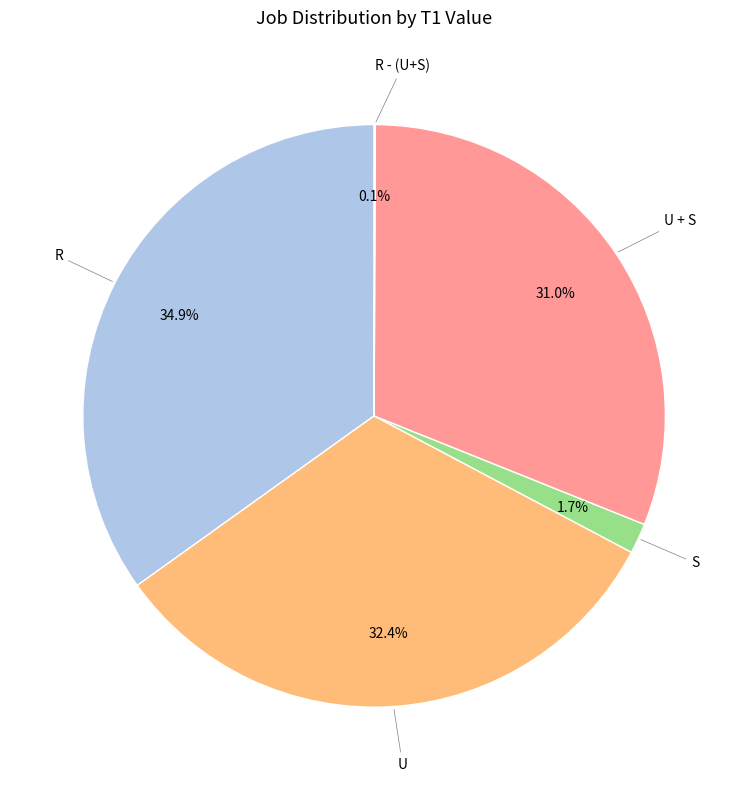

To the nearest percent, what is the difference between the S and R slice percentages?

33%